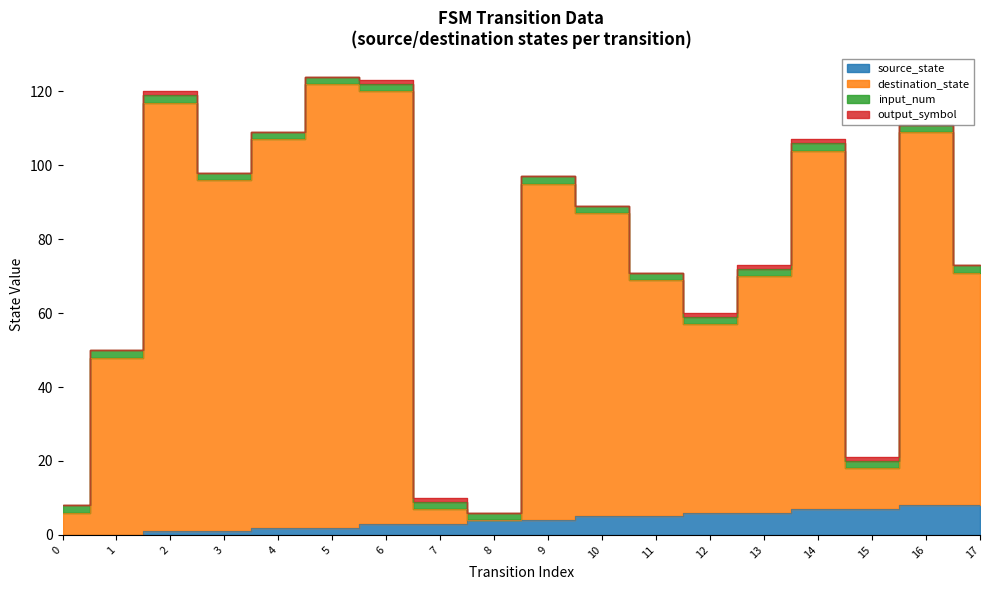

The value of source_state at 0 is 3. True or false?

False